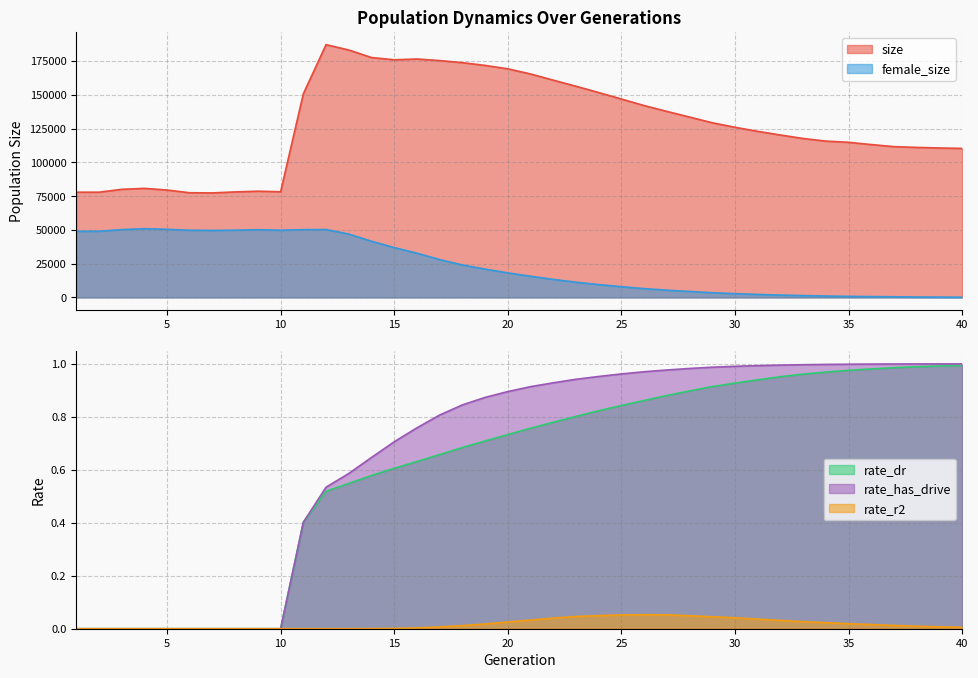

Reading left to right, what are all the values shown in this chart?

size: 77948.0	77944.0	80064.0	80787.0	79536.0	77540.0	77408.0	78152.0	78679.0	78276.0	150810.0	187223.0	183252.0	177664.0	176002.0	176589.0	175418.0	173882.0	171839.0	169305.0	165506.0	160913.0	156415.0	151746.0	146957.0	142114.0	137795.0	133599.0	129362.0	126028.0	123006.0	120299.0	117720.0	115781.0	114888.0	113209.0	111685.0	111109.0	110674.0	110383.0
female_size: 48952.0	49012.0	50240.0	50916.0	50471.0	49767.0	49619.0	49800.0	50146.0	49792.0	50209.0	50306.0	46940.0	41611.0	36914.0	32773.0	28039.0	24069.0	20961.0	18205.0	15686.0	13375.0	11287.0	9541.0	7968.0	6532.0	5378.0	4423.0	3492.0	2800.0	2230.0	1732.0	1369.0	1043.0	805.0	626.0	484.0	339.0	236.0	177.0
rate_dr: 0.0	0.0	0.0	0.0	0.0	0.0	0.0	0.0	0.0	0.0	0.4	0.5	0.5	0.6	0.6	0.6	0.7	0.7	0.7	0.7	0.8	0.8	0.8	0.8	0.8	0.9	0.9	0.9	0.9	0.9	0.9	1.0	1.0	1.0	1.0	1.0	1.0	1.0	1.0	1.0
rate_r2: 0.0	0.0	0.0	0.0	0.0	0.0	0.0	0.0	0.0	0.0	0.0	0.0	0.0	0.0	0.0	0.0	0.0	0.0	0.0	0.0	0.0	0.0	0.0	0.0	0.1	0.1	0.1	0.0	0.0	0.0	0.0	0.0	0.0	0.0	0.0	0.0	0.0	0.0	0.0	0.0
rate_has_drive: 0.0	0.0	0.0	0.0	0.0	0.0	0.0	0.0	0.0	0.0	0.4	0.5	0.6	0.6	0.7	0.8	0.8	0.8	0.9	0.9	0.9	0.9	0.9	1.0	1.0	1.0	1.0	1.0	1.0	1.0	1.0	1.0	1.0	1.0	1.0	1.0	1.0	1.0	1.0	1.0